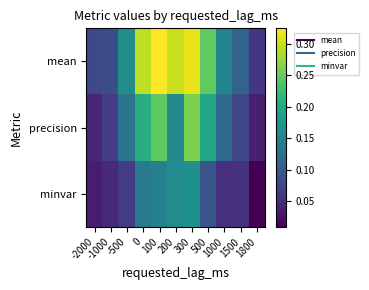

At 0, list the series in order from smallest to largest.

minvar, precision, mean